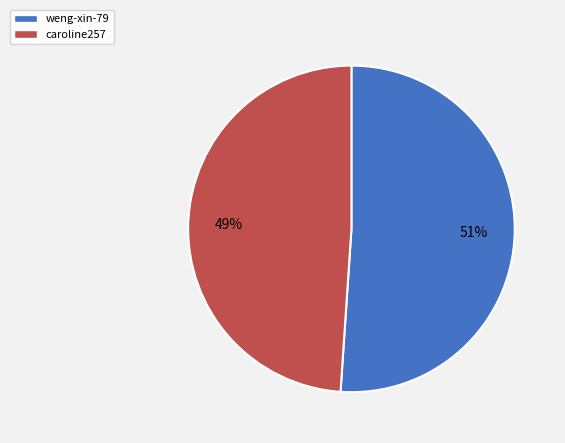

Do weng-xin-79 and caroline257 together represent more than half of the pie?

Yes